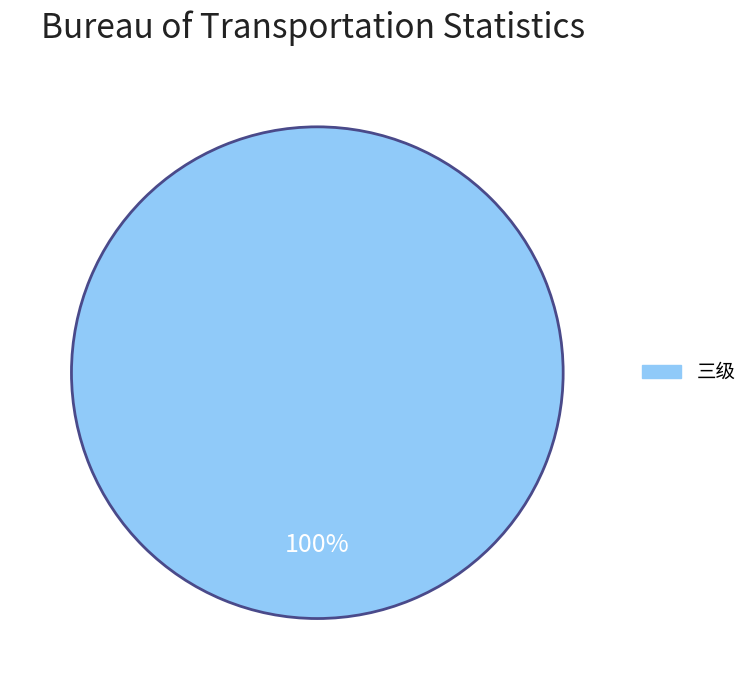

Is there any slice that represents more than half of the pie?

Yes